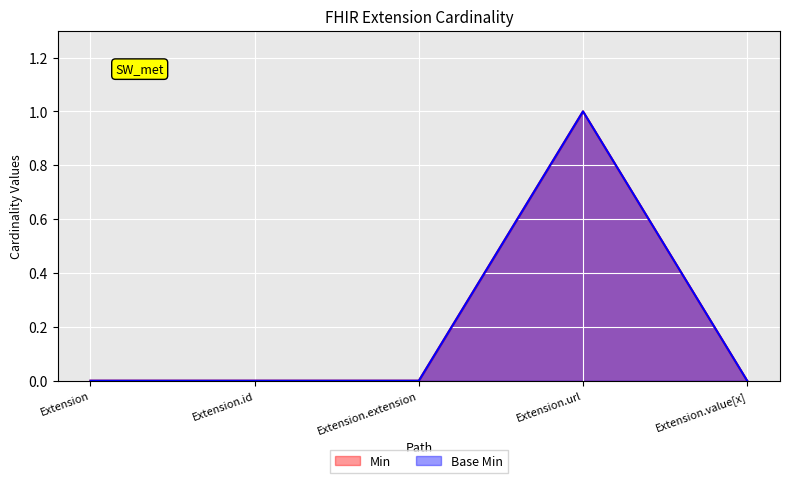

Rank the categories by Min value from highest to lowest.

Extension.url, Extension, Extension.id, Extension.extension, Extension.value[x]